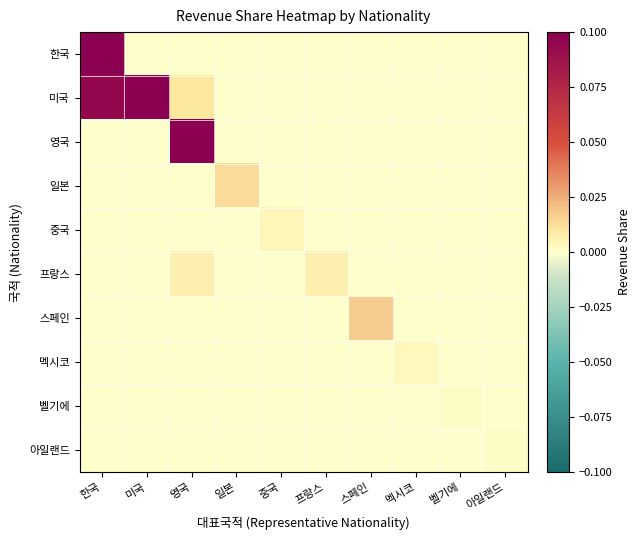

Reading left to right, list all the values displayed in this chart.

한국: 한국=0.3	미국=0.0	영국=0.0	일본=0.0	중국=0.0	프랑스=0.0	스페인=0.0	멕시코=0.0	벨기에=0.0	아일랜드=0.0
미국: 한국=0.1	미국=0.1	영국=0.0	일본=0.0	중국=0.0	프랑스=0.0	스페인=0.0	멕시코=0.0	벨기에=0.0	아일랜드=0.0
영국: 한국=0.0	미국=0.0	영국=0.2	일본=0.0	중국=0.0	프랑스=0.0	스페인=0.0	멕시코=0.0	벨기에=0.0	아일랜드=0.0
일본: 한국=0.0	미국=0.0	영국=0.0	일본=0.0	중국=0.0	프랑스=0.0	스페인=0.0	멕시코=0.0	벨기에=0.0	아일랜드=0.0
중국: 한국=0.0	미국=0.0	영국=0.0	일본=0.0	중국=0.0	프랑스=0.0	스페인=0.0	멕시코=0.0	벨기에=0.0	아일랜드=0.0
프랑스: 한국=0.0	미국=0.0	영국=0.0	일본=0.0	중국=0.0	프랑스=0.0	스페인=0.0	멕시코=0.0	벨기에=0.0	아일랜드=0.0
스페인: 한국=0.0	미국=0.0	영국=0.0	일본=0.0	중국=0.0	프랑스=0.0	스페인=0.0	멕시코=0.0	벨기에=0.0	아일랜드=0.0
멕시코: 한국=0.0	미국=0.0	영국=0.0	일본=0.0	중국=0.0	프랑스=0.0	스페인=0.0	멕시코=0.0	벨기에=0.0	아일랜드=0.0
벨기에: 한국=0.0	미국=0.0	영국=0.0	일본=0.0	중국=0.0	프랑스=0.0	스페인=0.0	멕시코=0.0	벨기에=0.0	아일랜드=0.0
아일랜드: 한국=0.0	미국=0.0	영국=0.0	일본=0.0	중국=0.0	프랑스=0.0	스페인=0.0	멕시코=0.0	벨기에=0.0	아일랜드=0.0